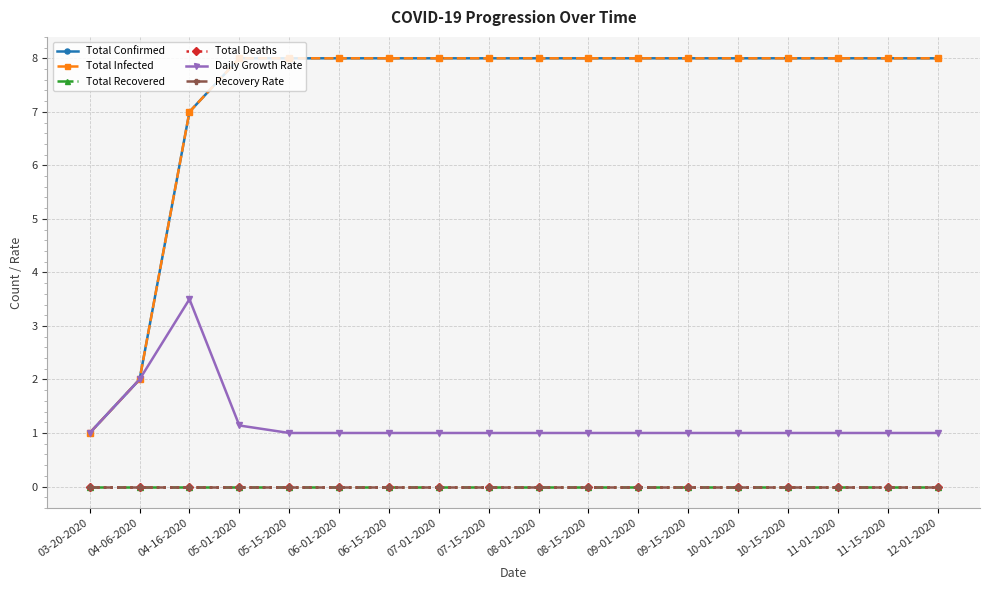

Does the chart have visible grid lines?

Yes